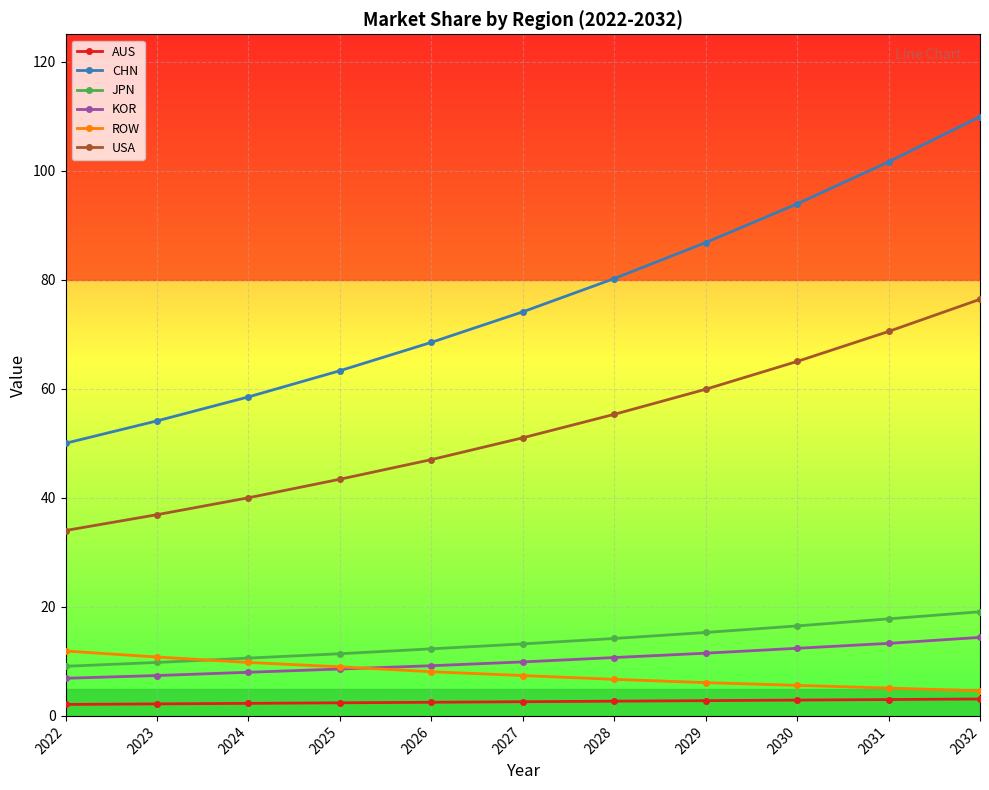

What is the average value of the ROW series?

7.7